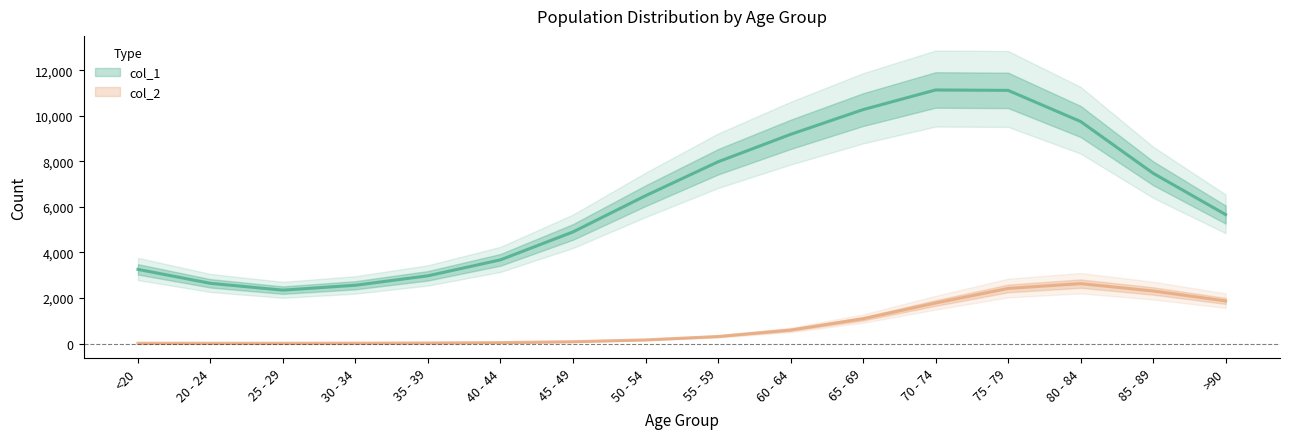

Count the number of data series in this chart.

2